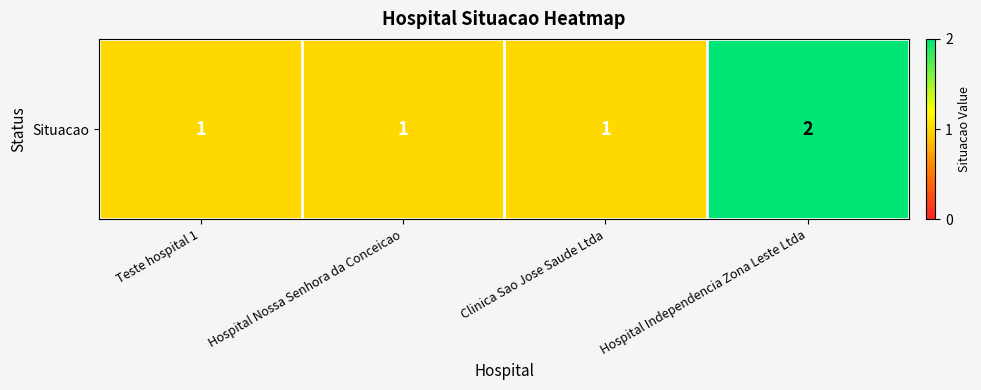

What is the difference between the maximum and minimum values?

1